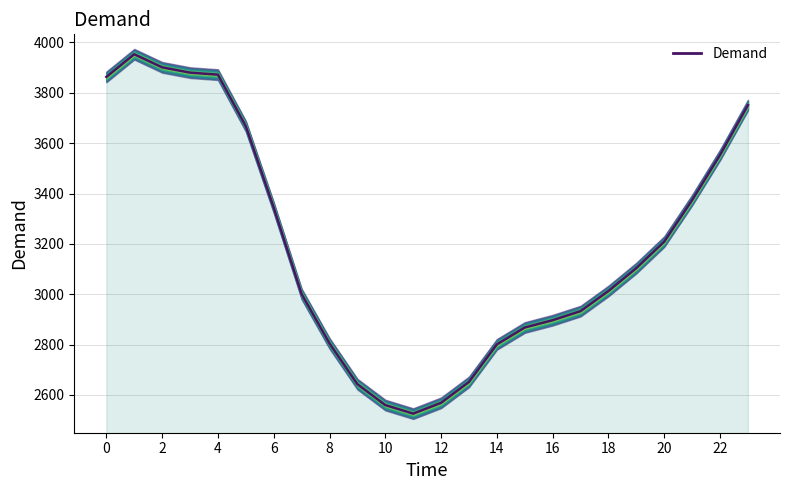

Reading right to left, transcribe all the data shown in this chart.

3751	3553	3374	3209	3104	3013	2933	2897	2868	2801	2652	2569	2526	2560	2643	2805	3001	3344	3667	3872	3880	3901	3953	3863